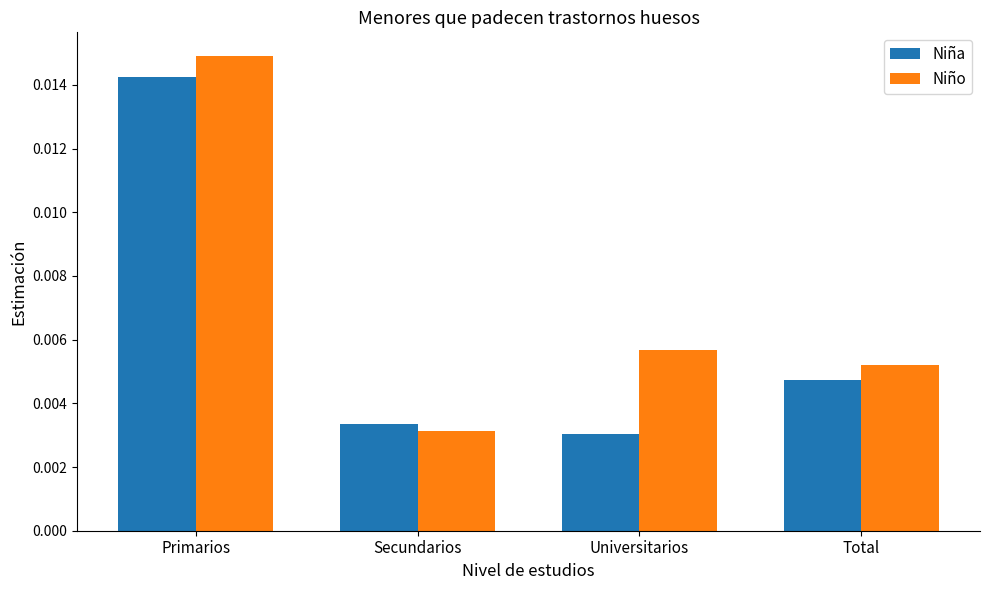

Which category has the lowest value in the Niño series?

Secundarios